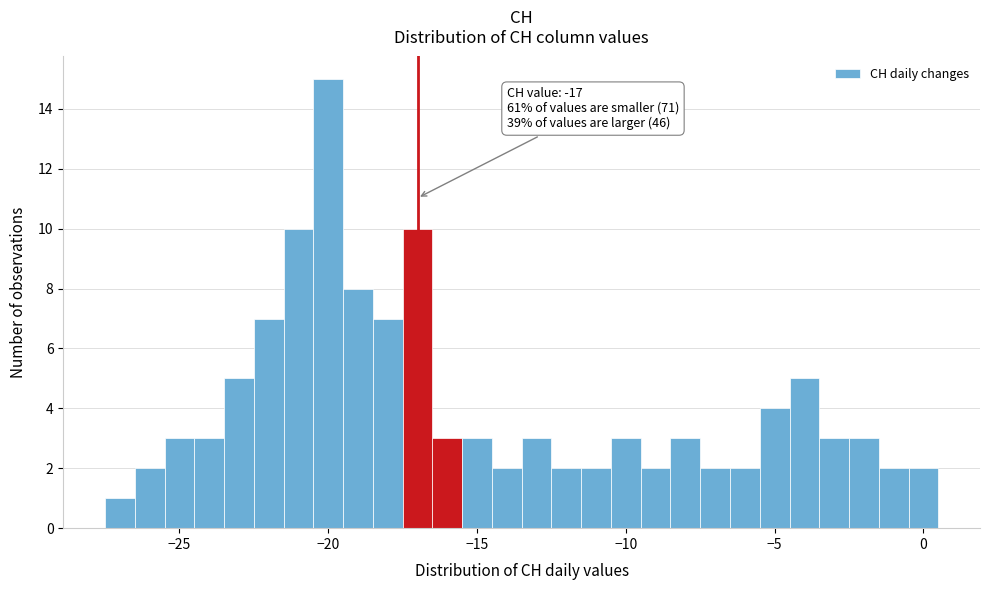

Read against the x-axis, roughly where is the centre of the tallest bar?

-20.0